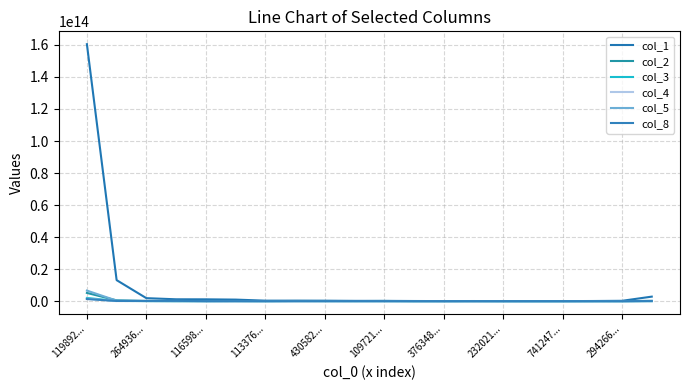

How many lines are shown in the chart?

6